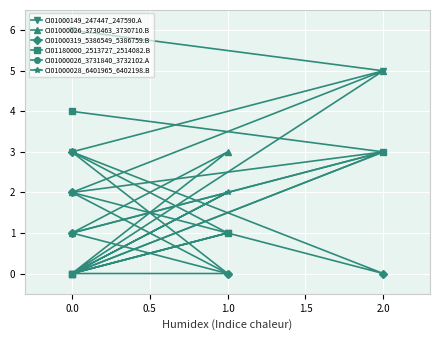

Is the value of CI01000026_3730463_3730710.B at 0.0 greater than the value of CI01180000_2513727_2514082.B at 0.0?

Yes